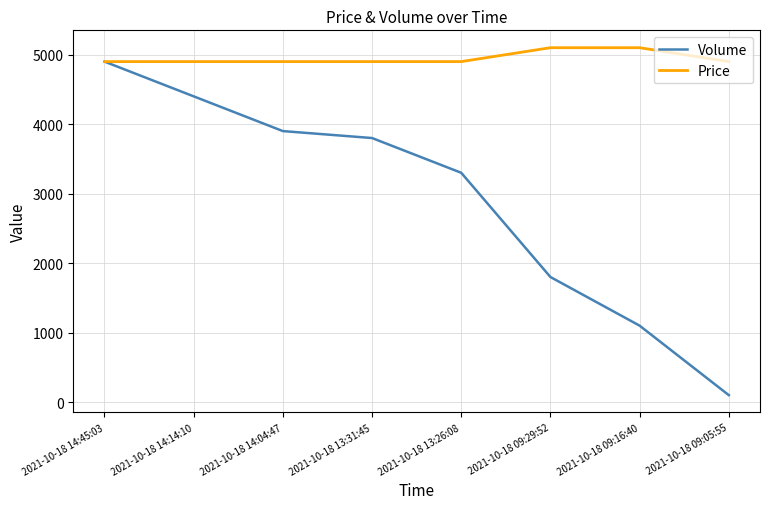

Reading right to left, extract all data points from this chart.

Volume: 100	1100	1800	3300	3800	3900	4400	4900
Price: 4900	5100	5100	4900	4900	4900	4900	4900